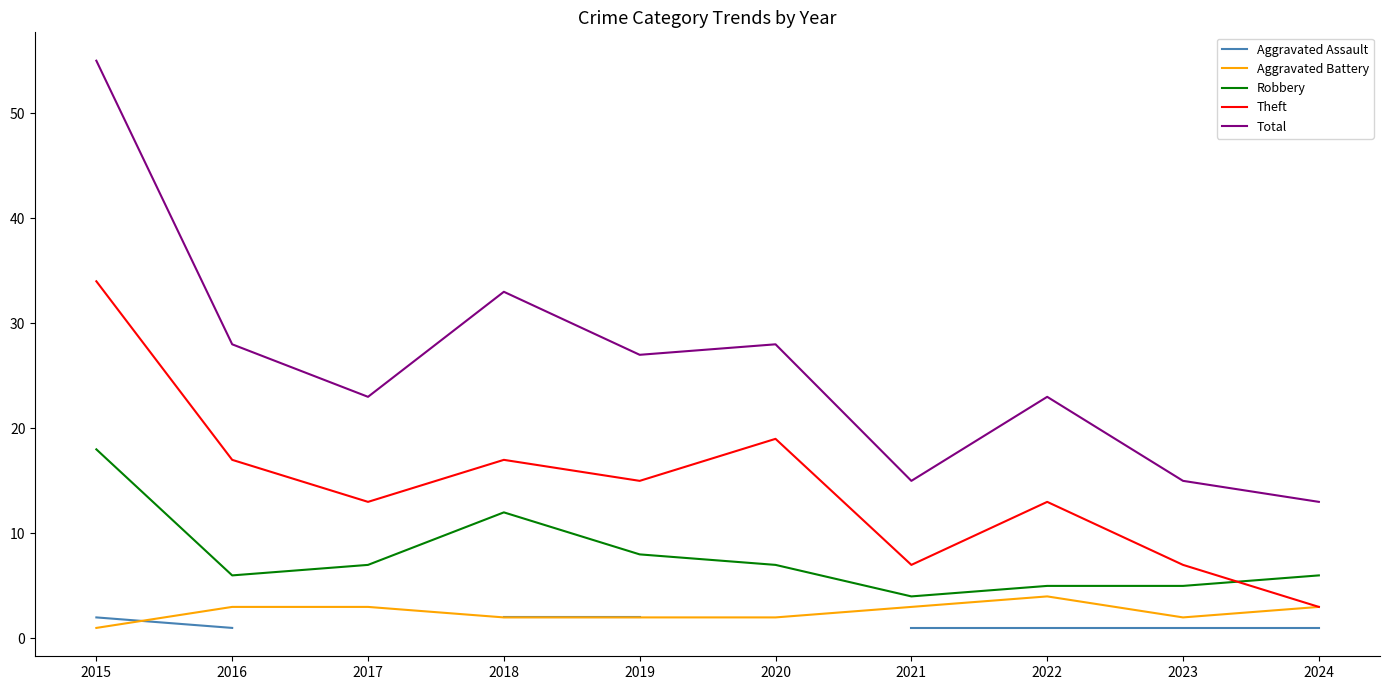

The value of Aggravated Battery at 2024 is 3. True or false?

True